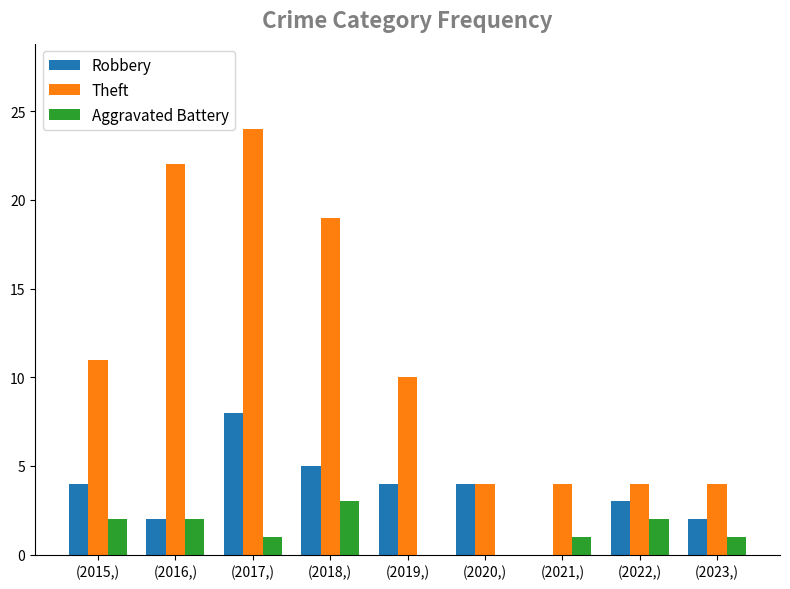

What is the sum of the Aggravated Battery values at (2015,) and (2023,)?

3